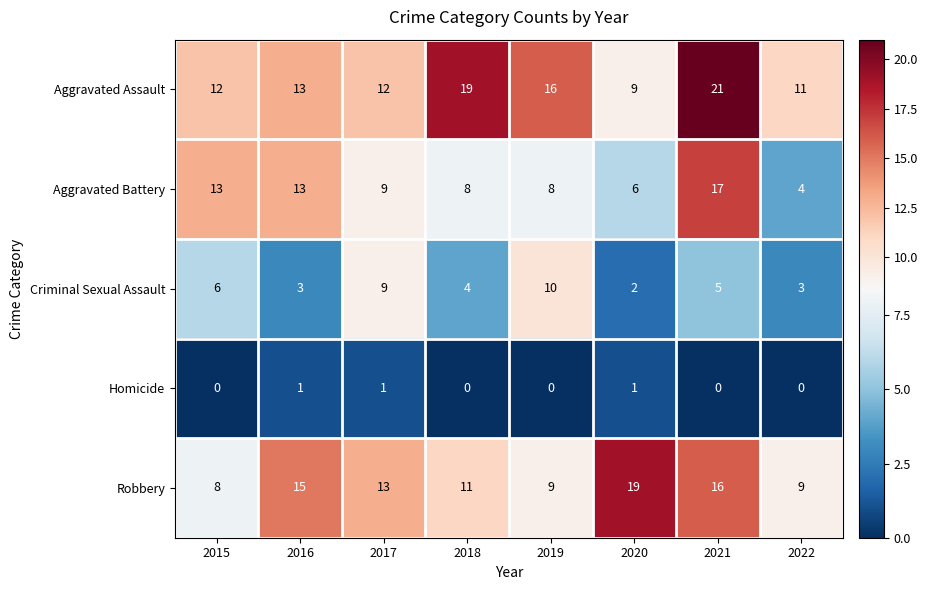

At 2021, list the series in order from smallest to largest.

Homicide, Criminal Sexual Assault, Robbery, Aggravated Battery, Aggravated Assault